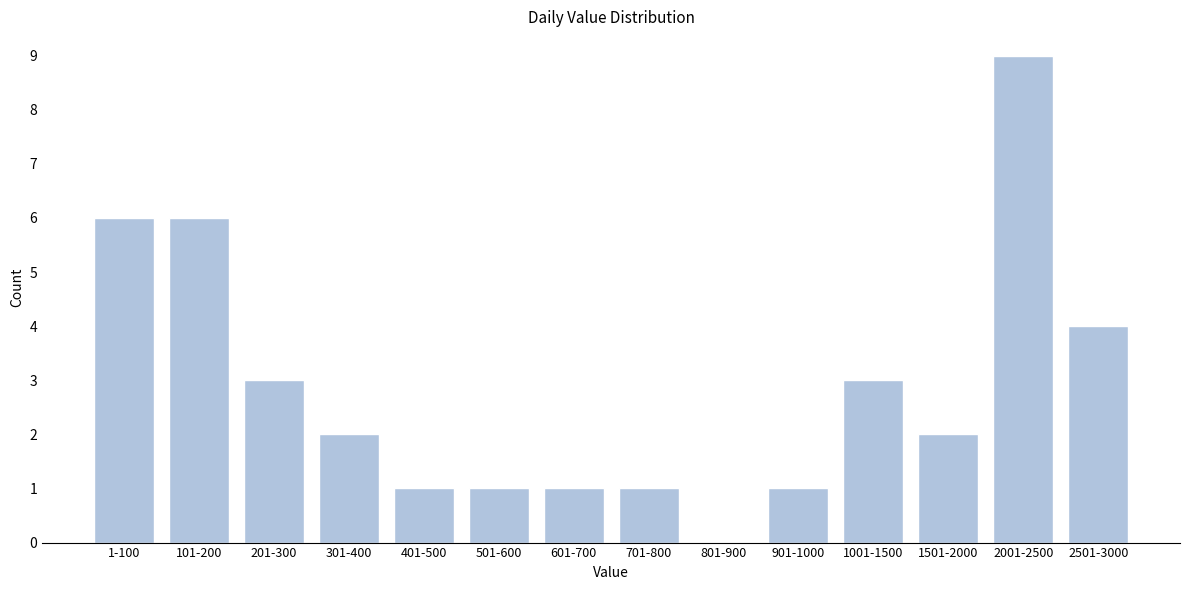

Reading left to right, list all the values displayed in this chart.

1-100=6	101-200=6	201-300=3	301-400=2	401-500=1	501-600=1	601-700=1	701-800=1	801-900=0	901-1000=1	1001-1500=3	1501-2000=2	2001-2500=9	2501-3000=4